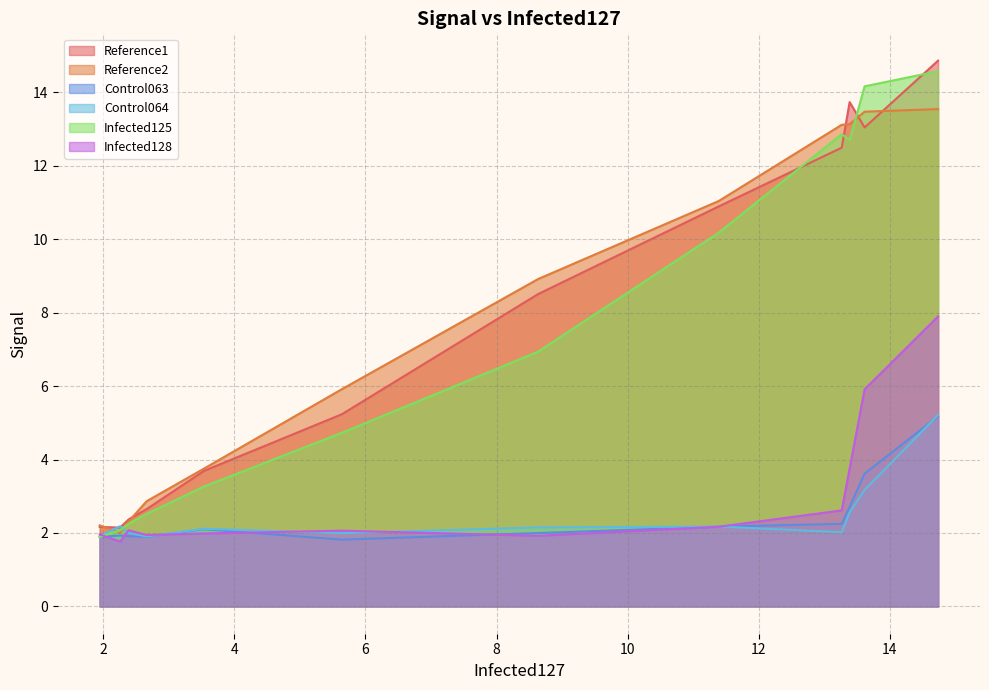

In Control063, how many points are higher than both neighbors (excluding endpoints)?

2